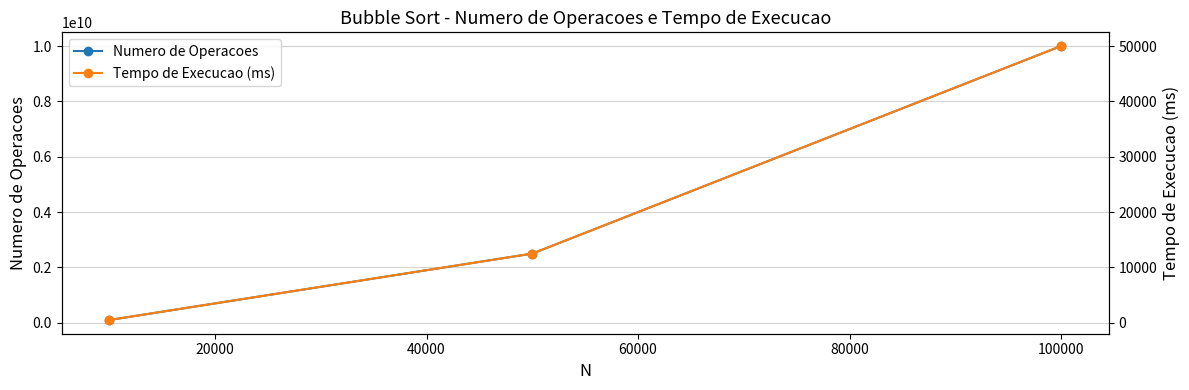

What is the difference between the highest and lowest values at 0?

99999500